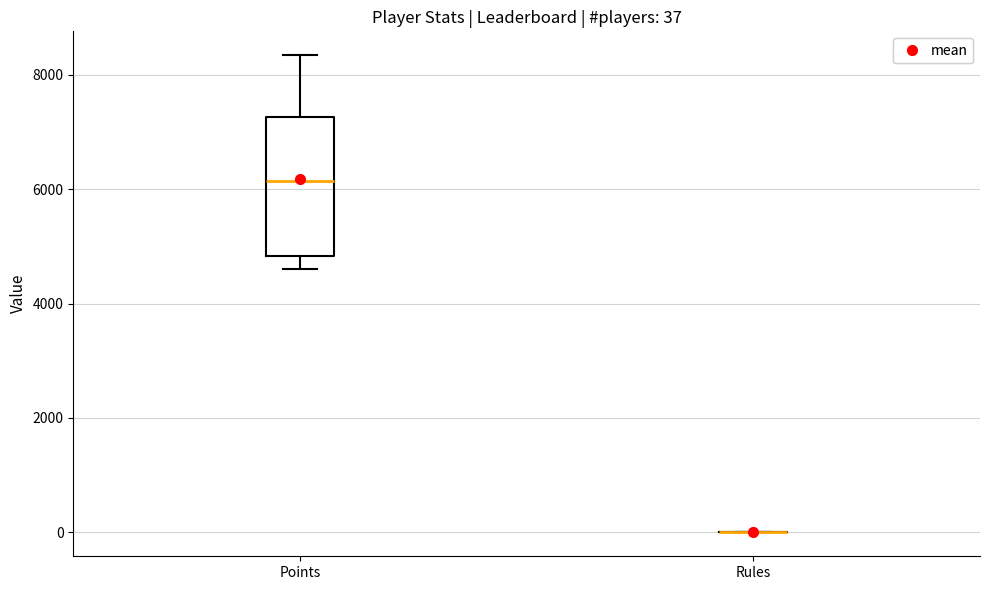

Which box is the tallest, from its lower edge to its upper edge?

Points